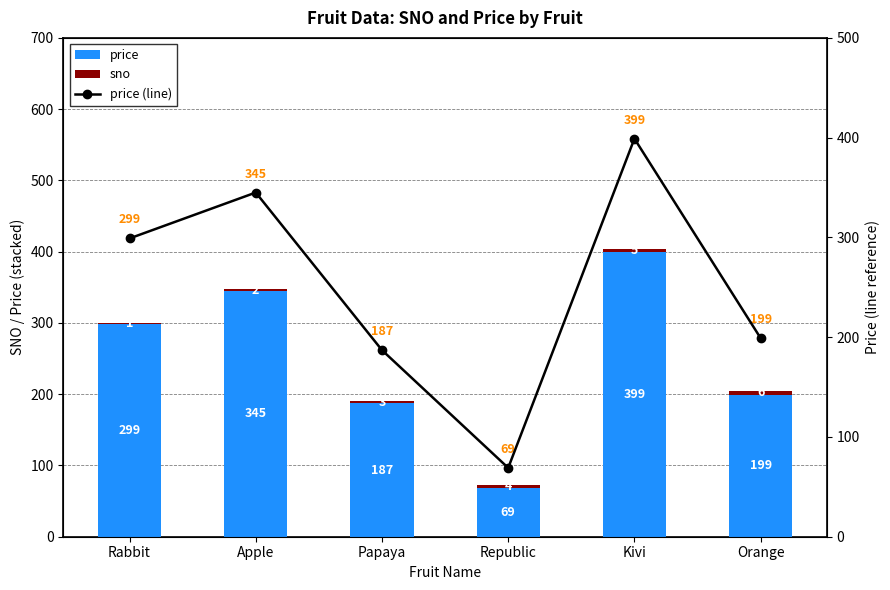

What are all the series names shown in the legend?

price, sno, price (line)